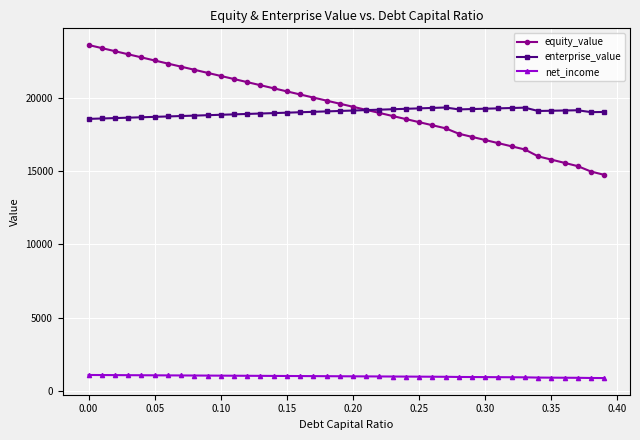

True or false: equity_value and enterprise_value cross at least once.

True